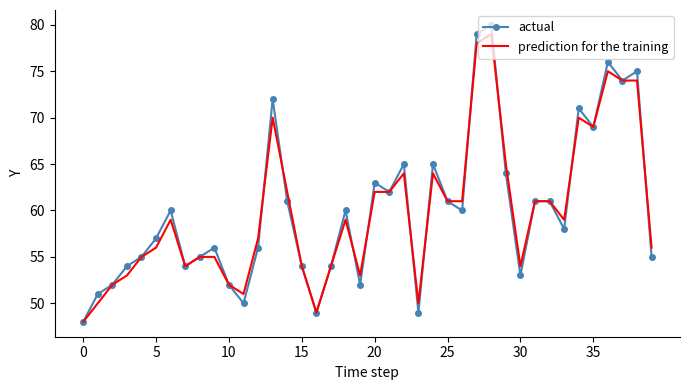

What is the average value of the prediction for the training series?

60